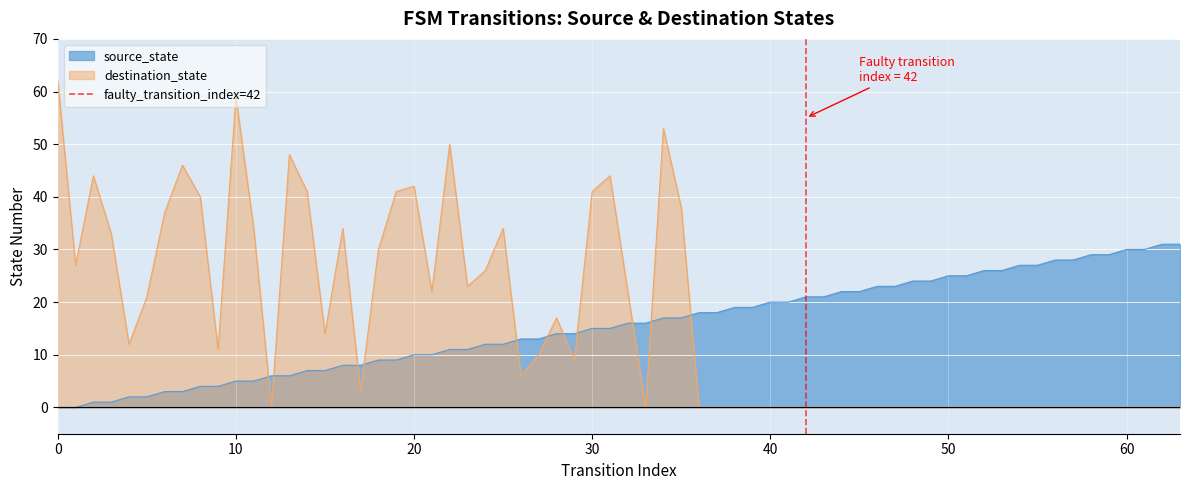

Which series ends up on top after the final intersection of destination_state and source_state?

source_state